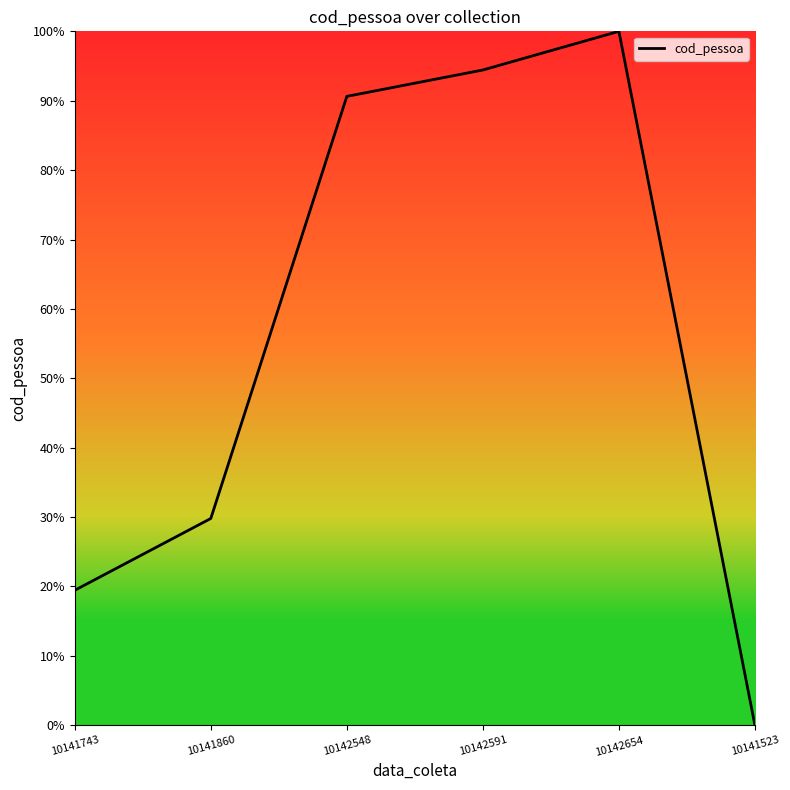

Is it true that the value at 10141523 is 0.0?

True